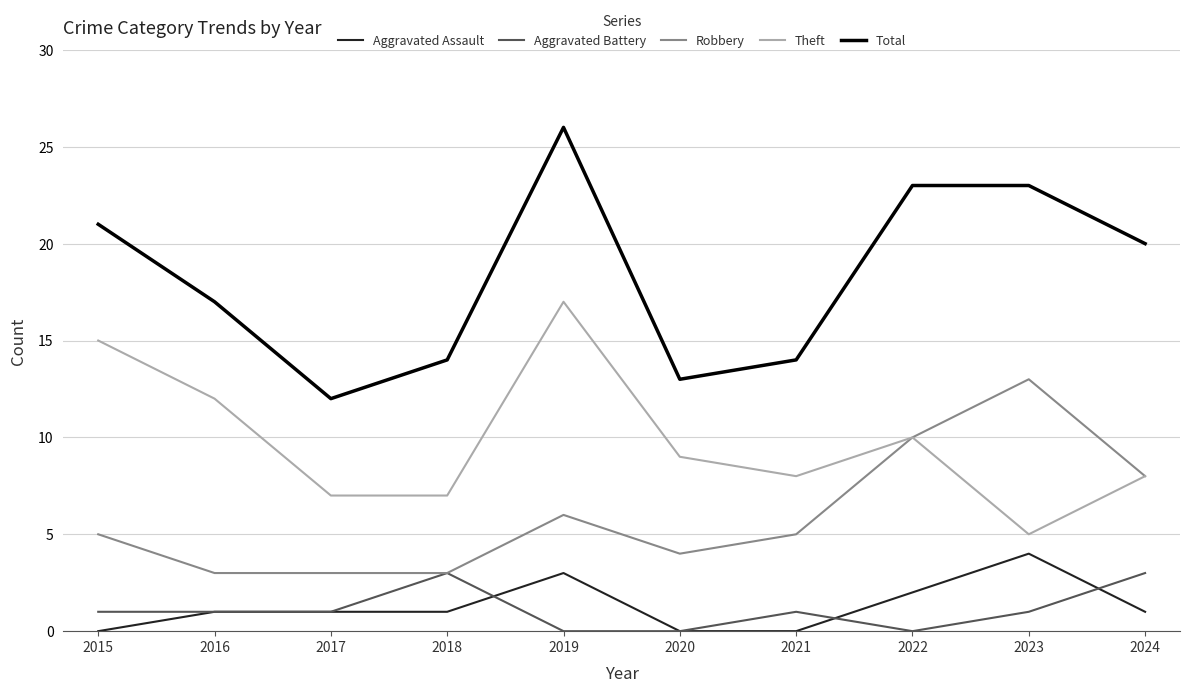

Which series has the widest spread of values?

Total